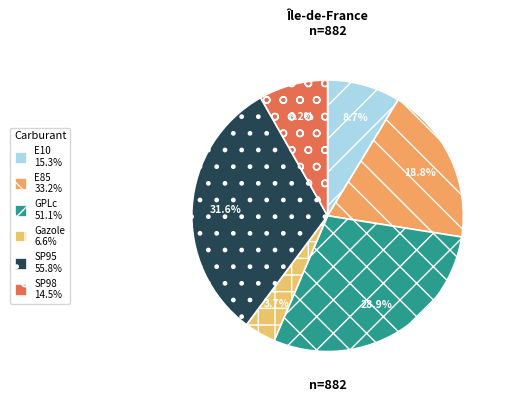

Which category has the biggest portion of the pie?

SP95